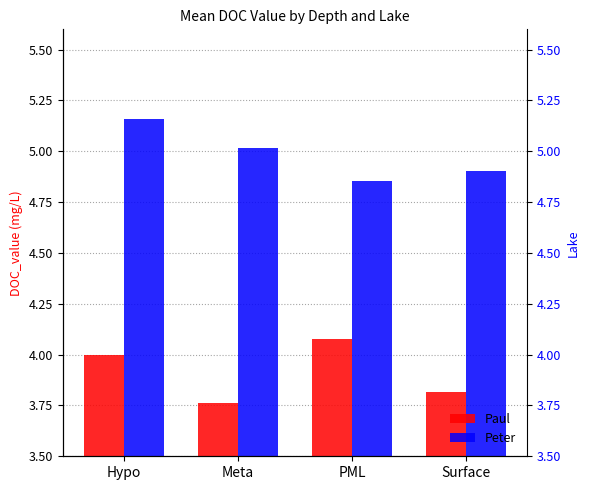

Rank the series by their maximum value, from highest to lowest.

Peter, Paul